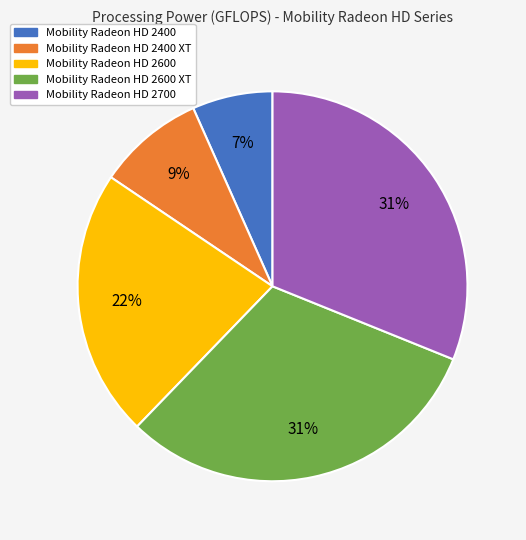

Is there a majority slice in this chart?

No